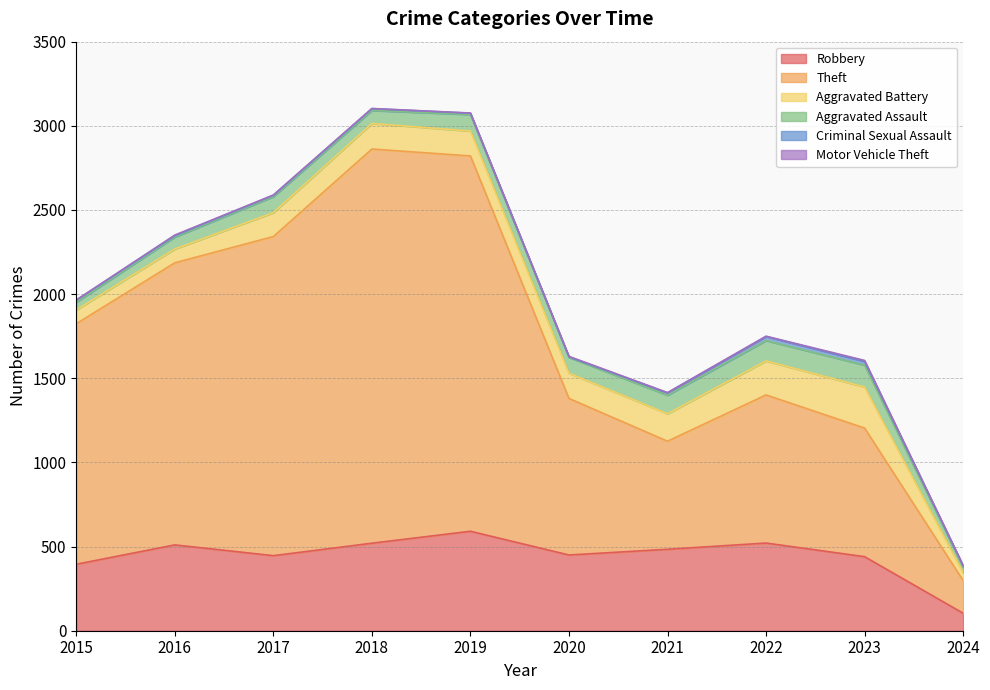

What are all the series names shown in the legend?

Robbery, Theft, Aggravated Battery, Aggravated Assault, Criminal Sexual Assault, Motor Vehicle Theft